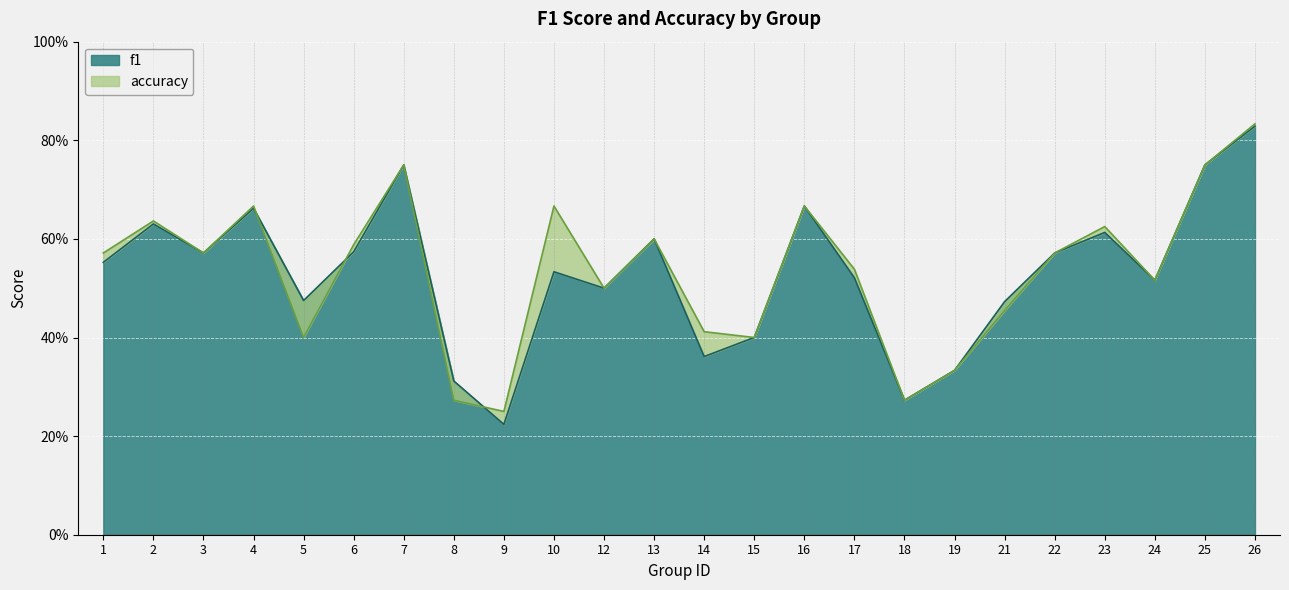

The accuracy series shows 0.1 at 9. True or false?

False